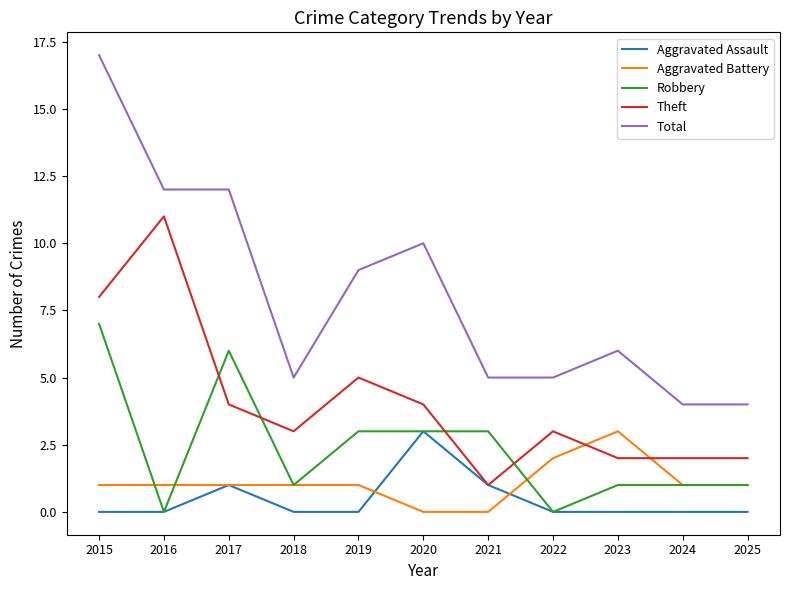

Is this an area chart (filled region under the line)?

No